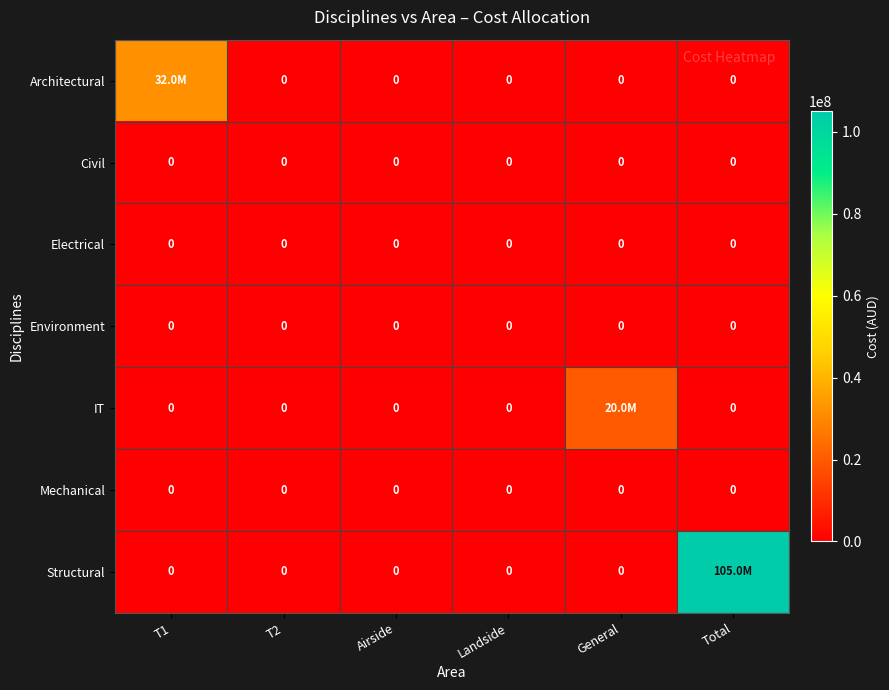

The Environment series shows 0 at T2. True or false?

True